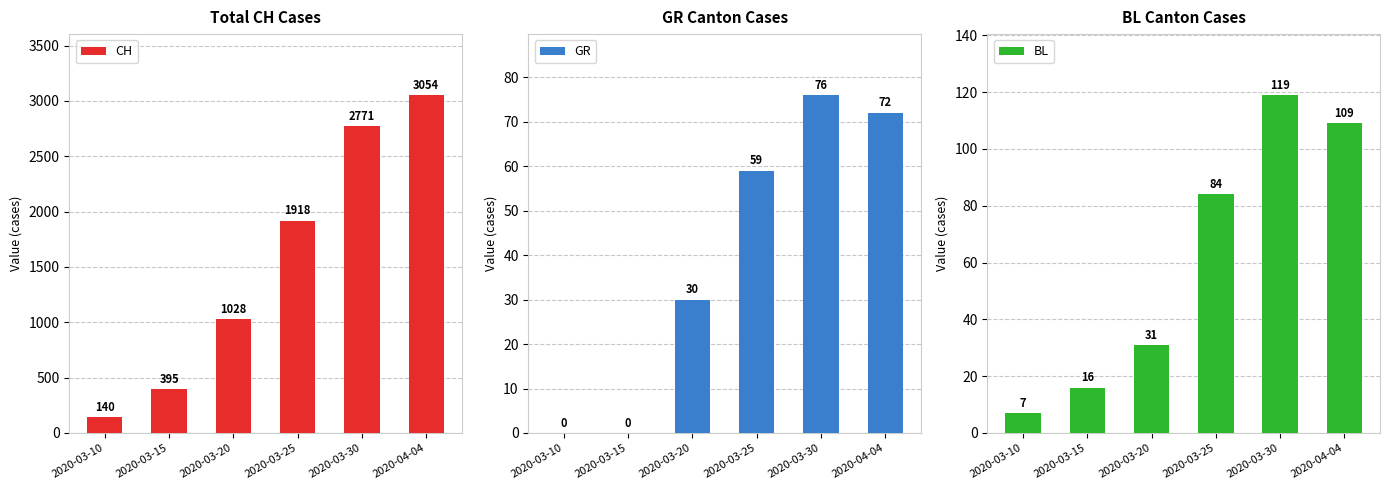

What is the maximum value shown in the chart?

3054